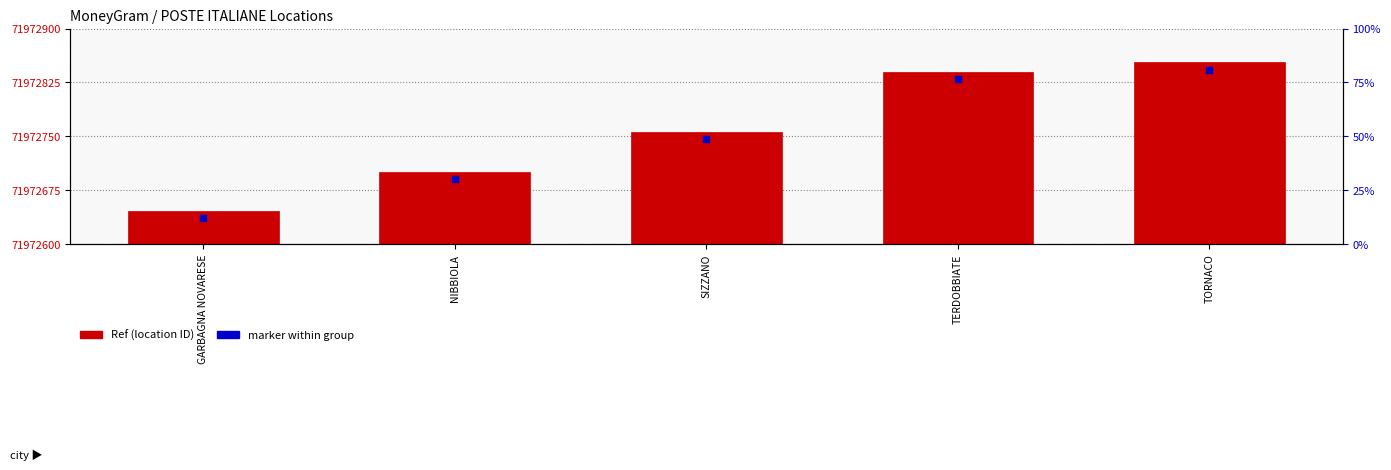

Which series has the largest total across all categories?

Ref (location ID)